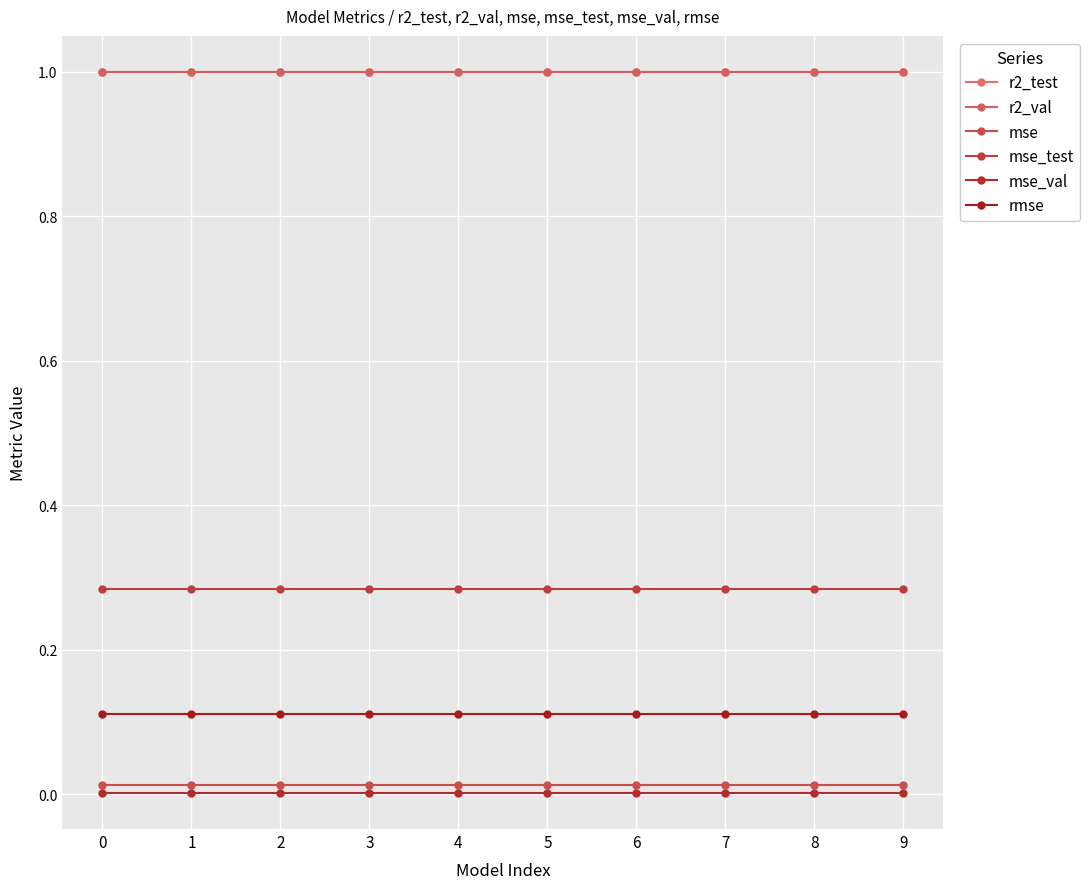

List the labels in order of rmse value, smallest first.

0, 1, 2, 3, 4, 5, 6, 7, 8, 9